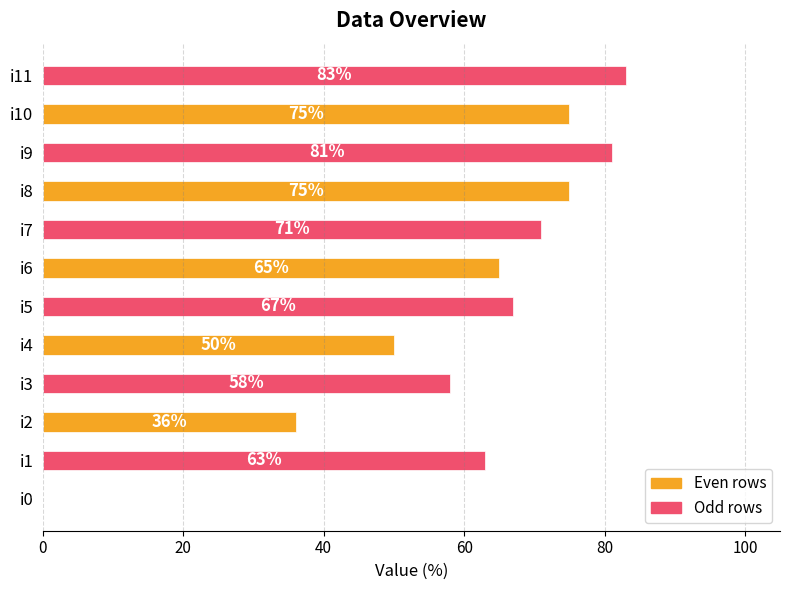

How many data points does each series have?

12